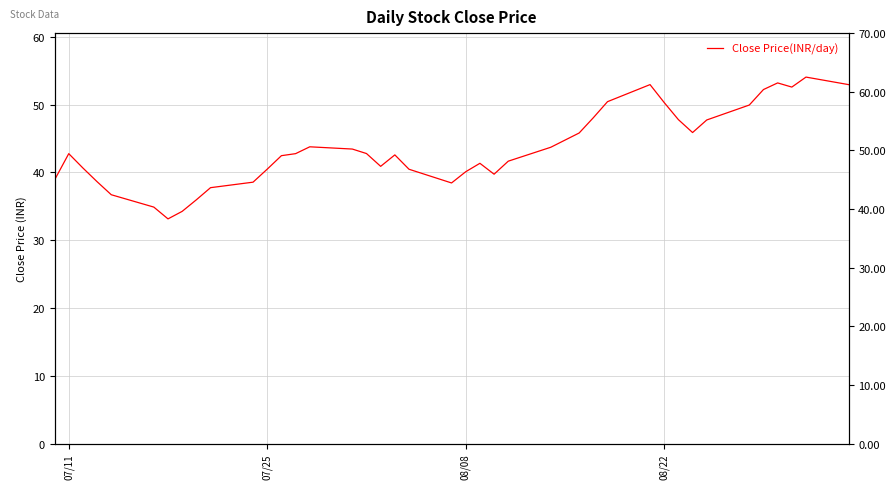

What is the sum of all values?

1740.6